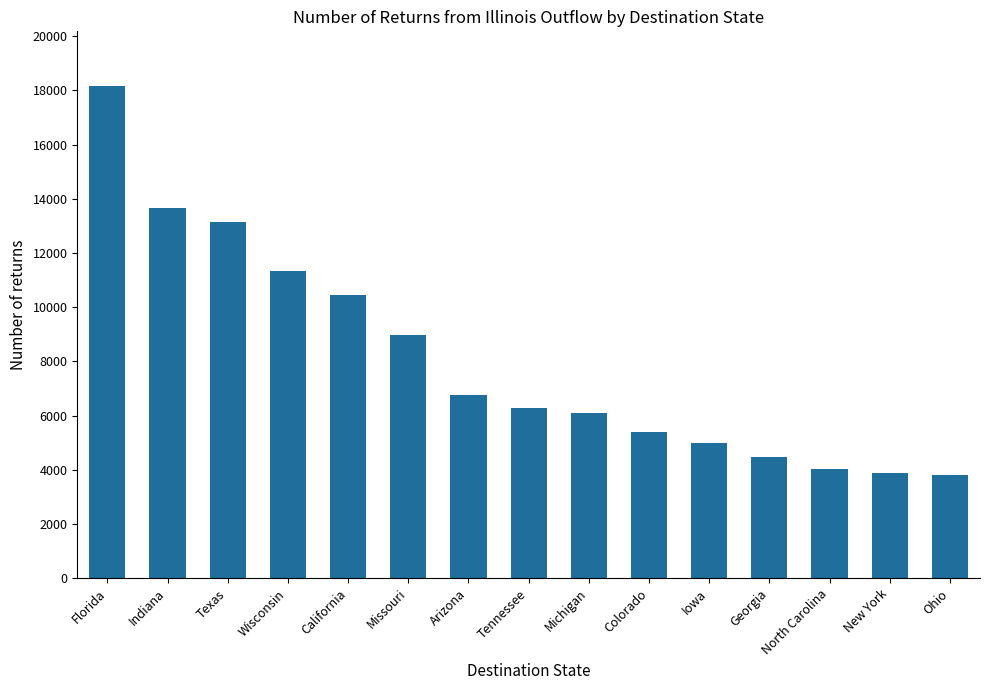

What is the change in value from Florida to California?

-7724